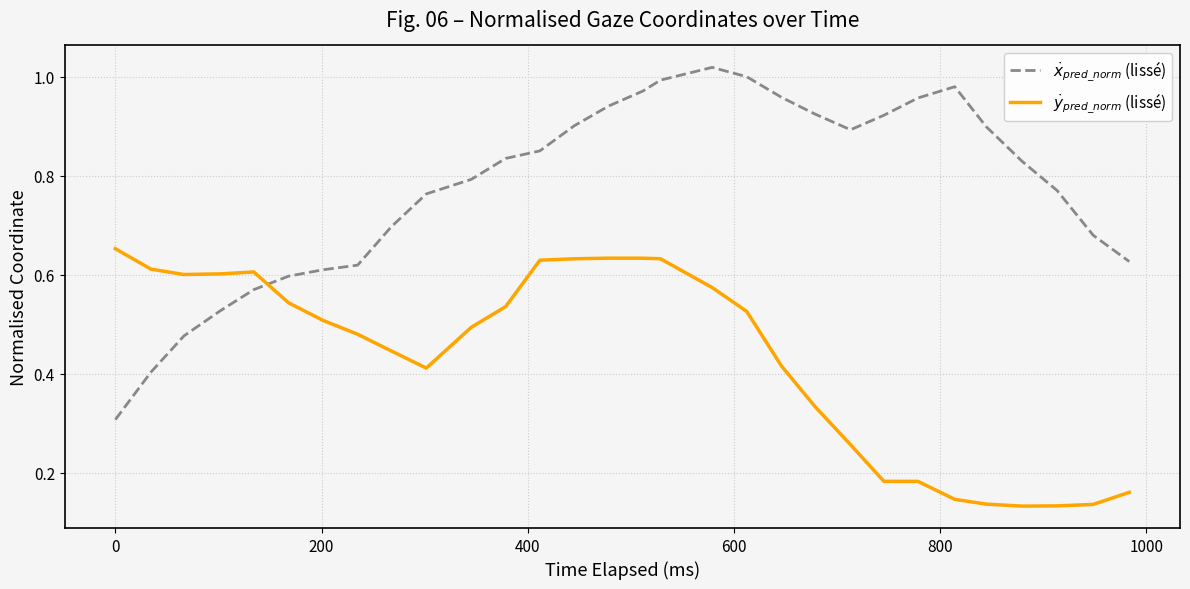

Is this an area chart (filled region under the line)?

No